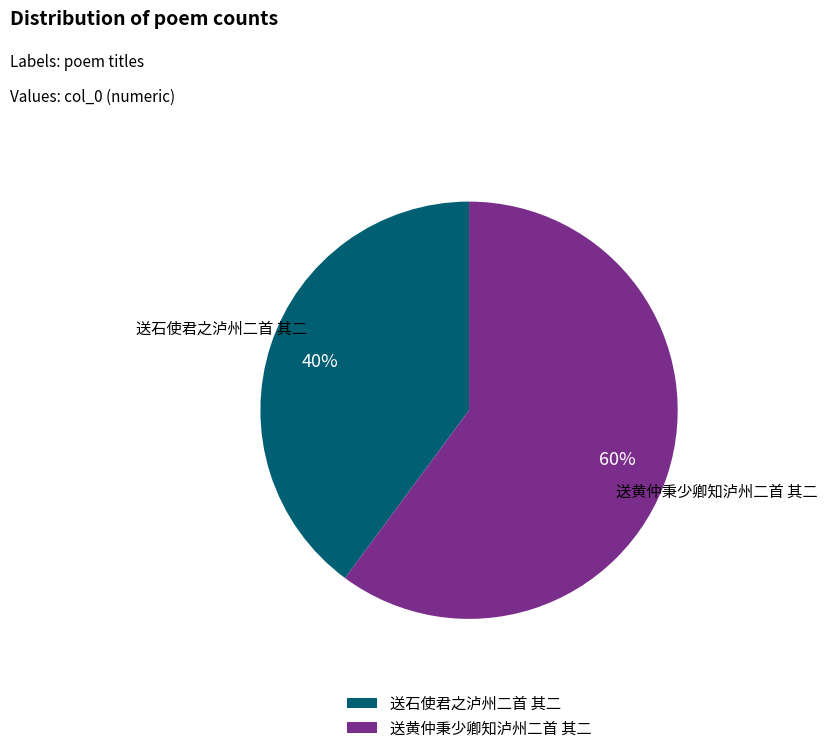

Is there any slice that represents more than half of the pie?

Yes